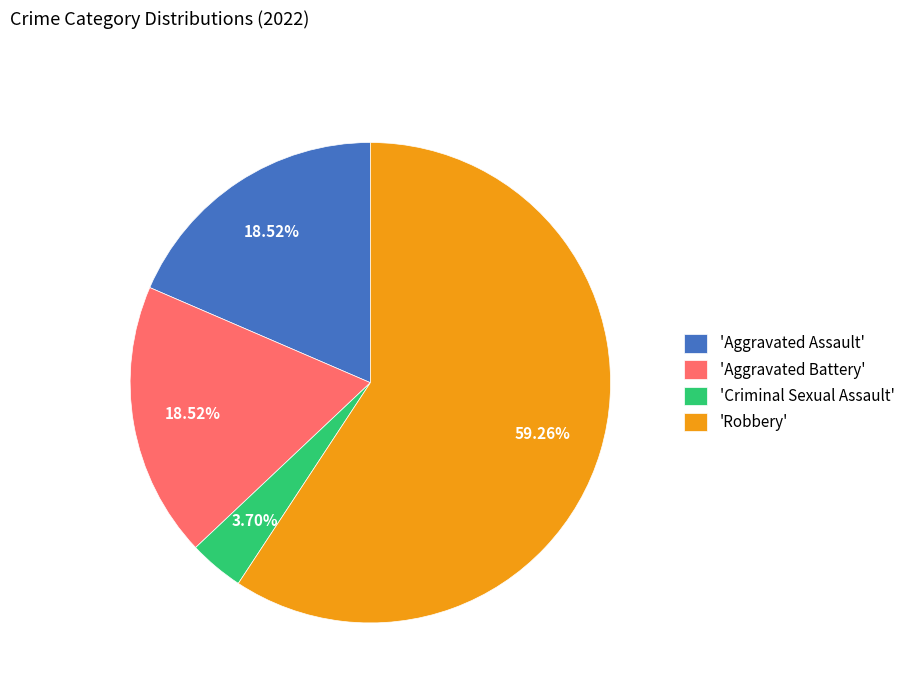

To the nearest percent, what is the difference between the largest and smallest slice percentages?

56%